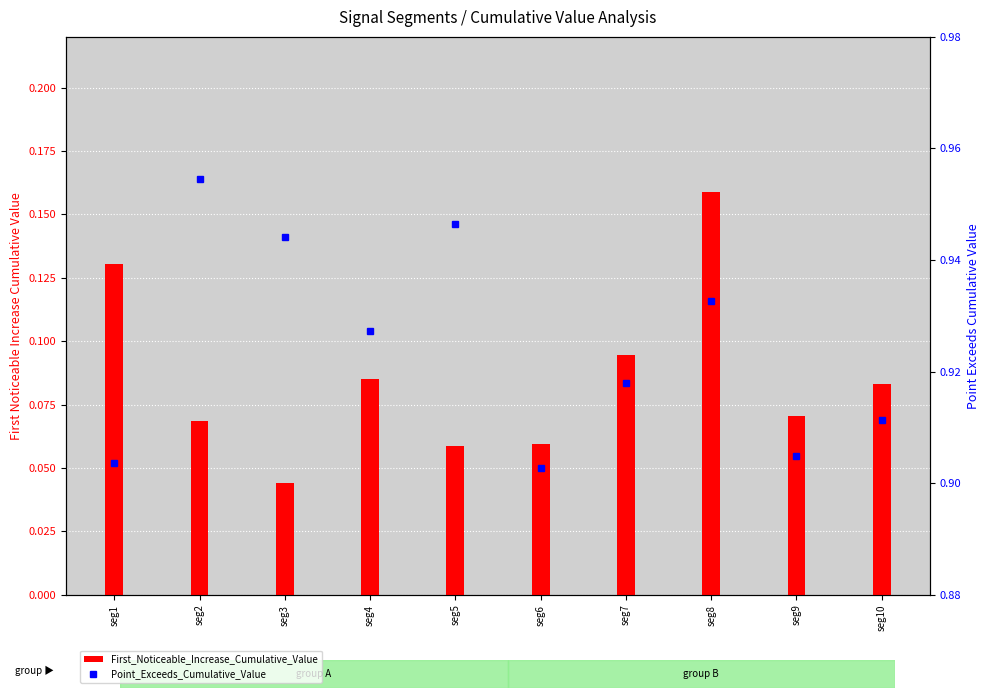

What is the difference between the highest and lowest values at seg1?

0.8